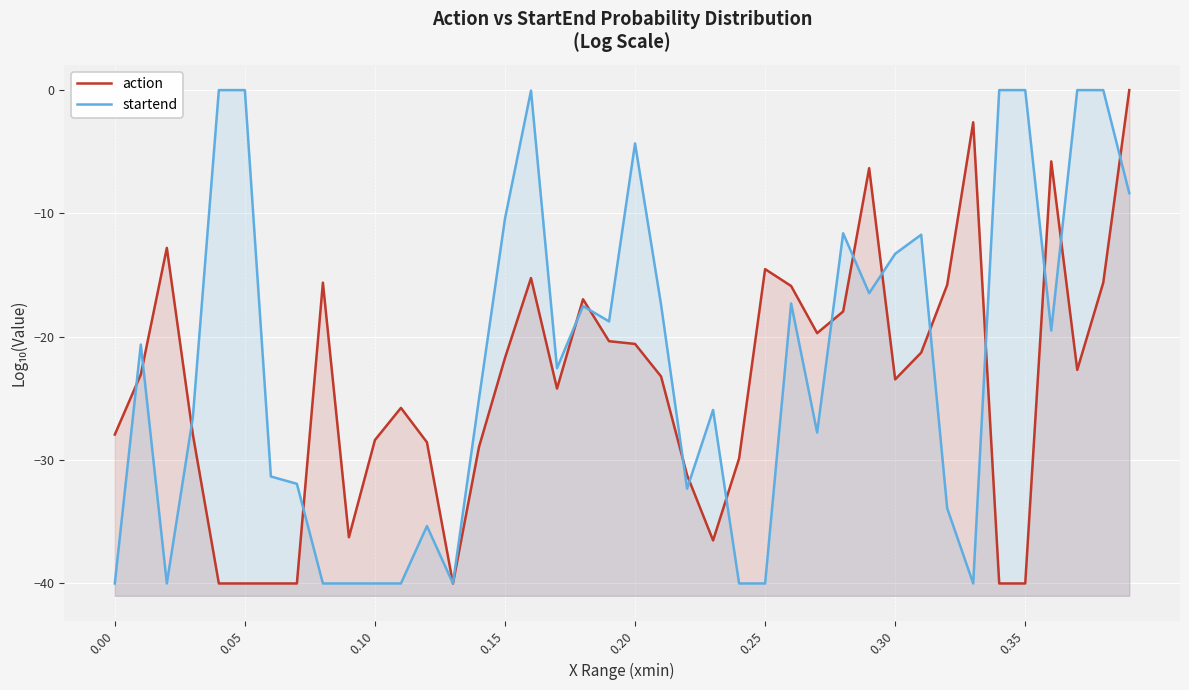

What is the difference between the second highest and second lowest values in the startend series?

40.0